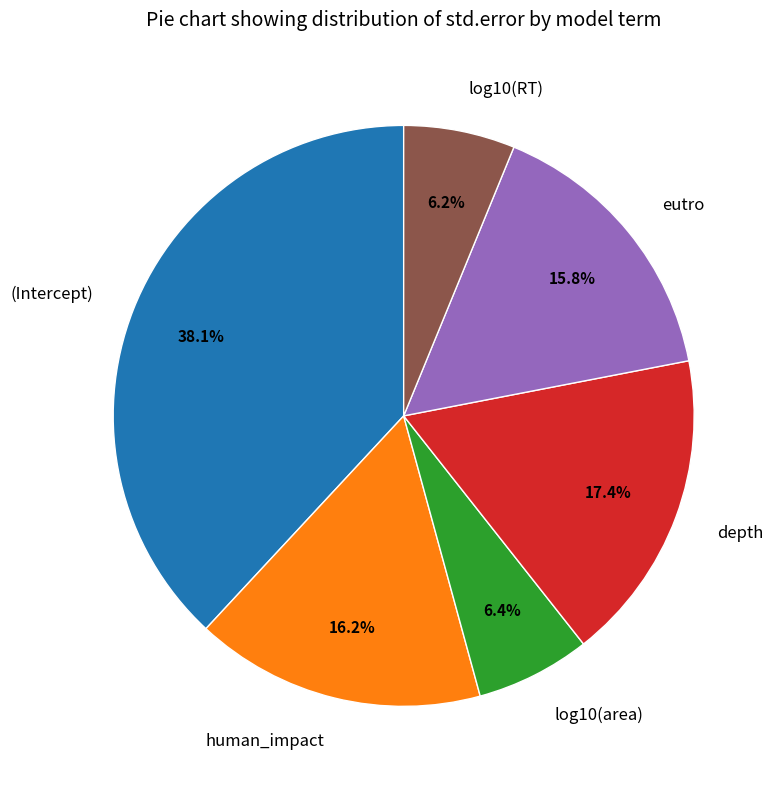

To the nearest percent, what is the average slice percentage?

17%